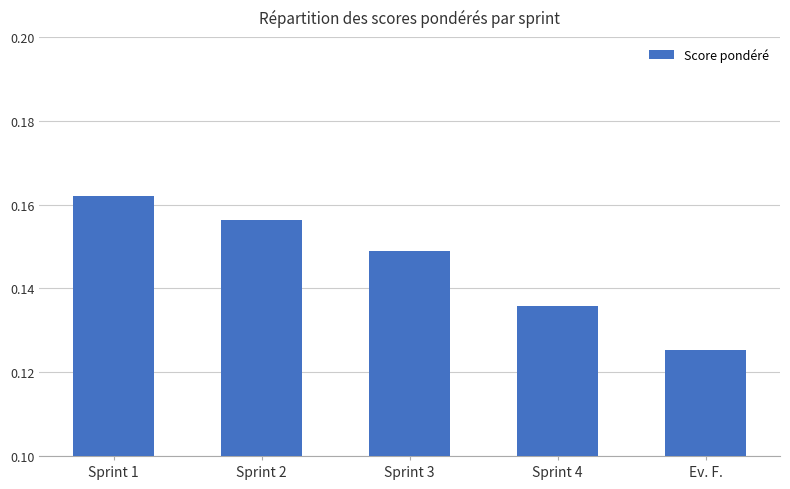

How many series are shown in this chart?

1